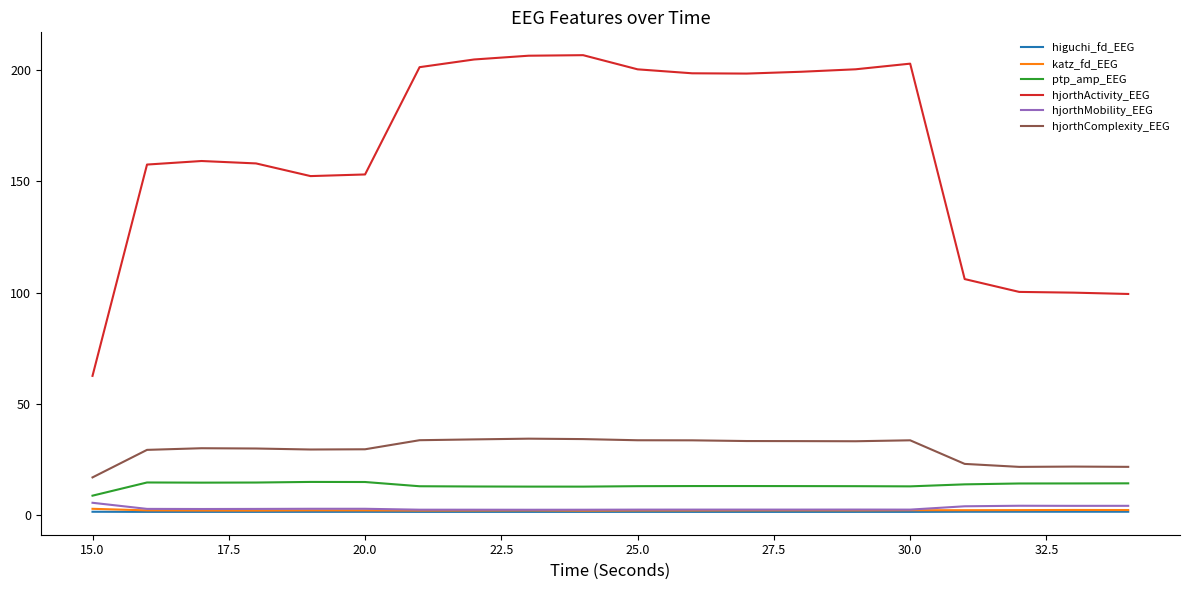

Which series has the largest total across all categories?

hjorthActivity_EEG